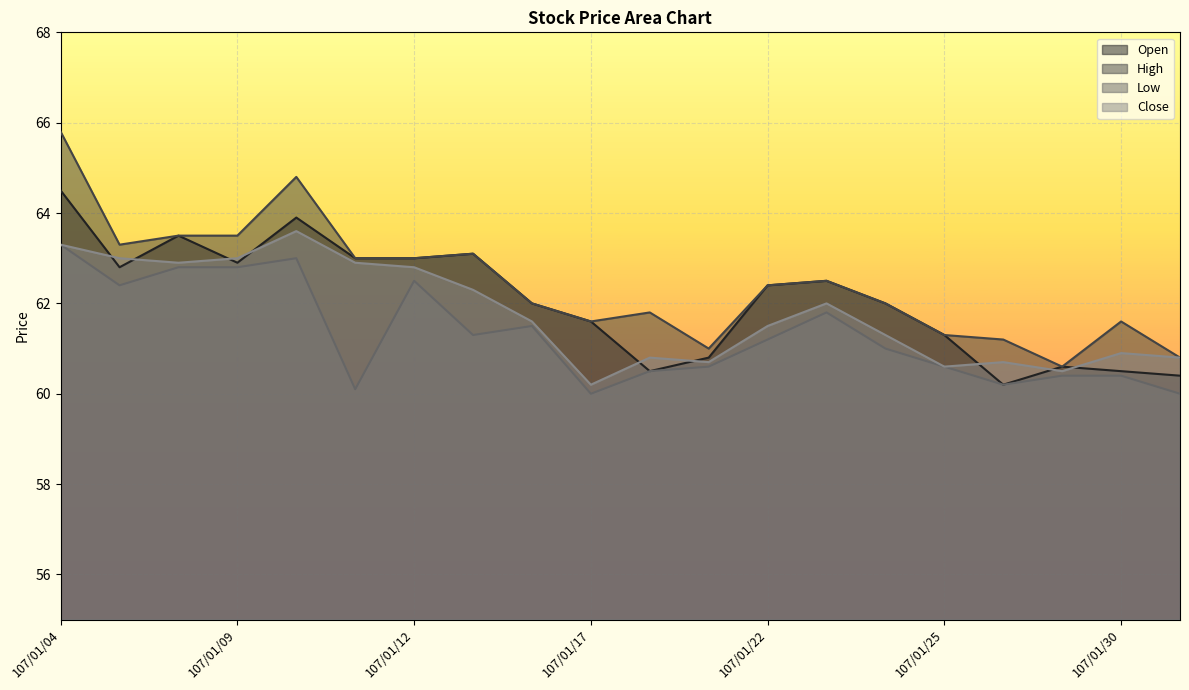

Which category has the lowest value across all series?

107/01/17